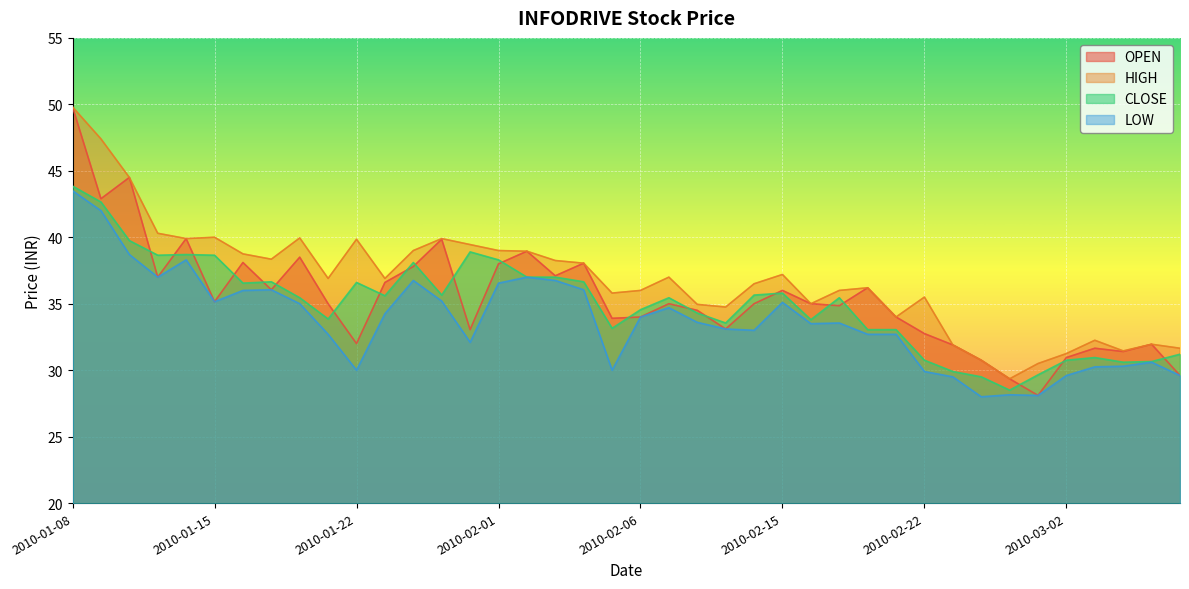

What is the highest value of the CLOSE series?

43.9